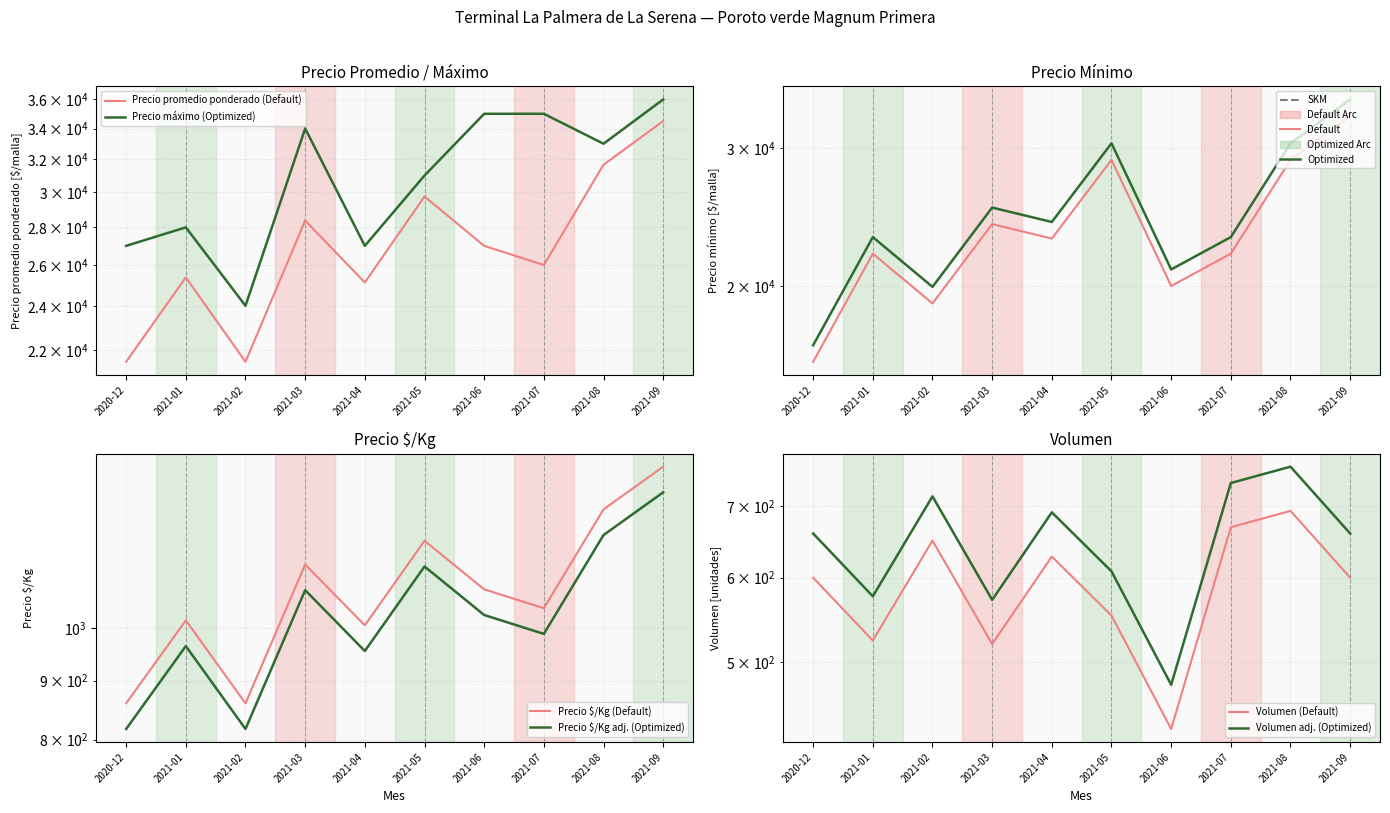

Which series changed the most between 2020-12 and 2021-09?

Precio mínimo